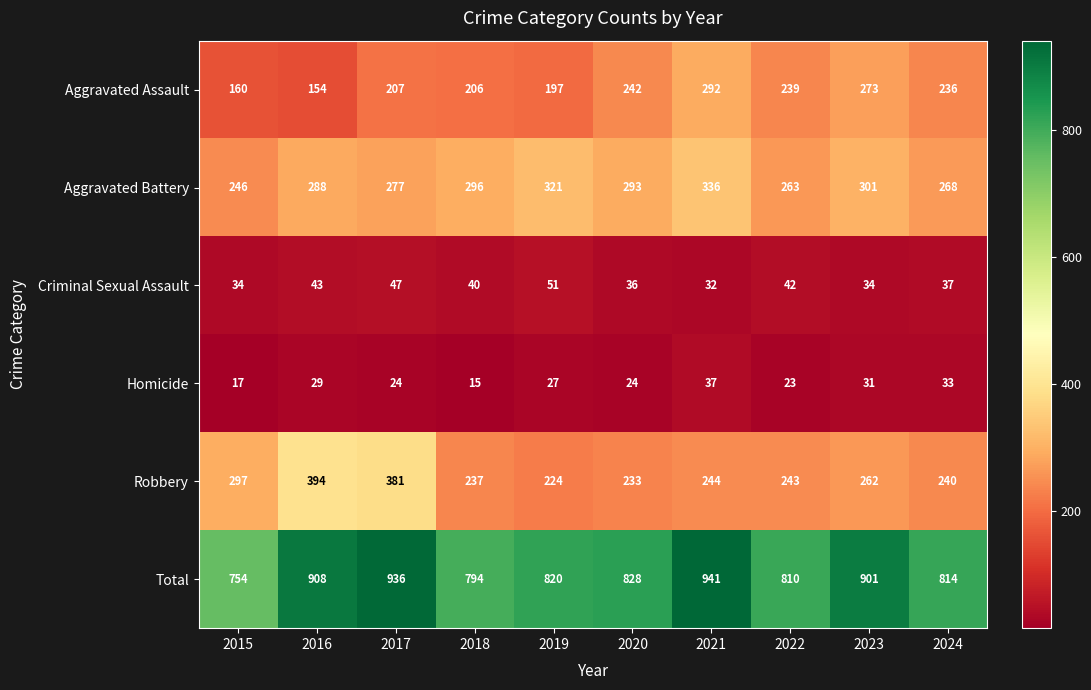

How many data points does each series have?

10